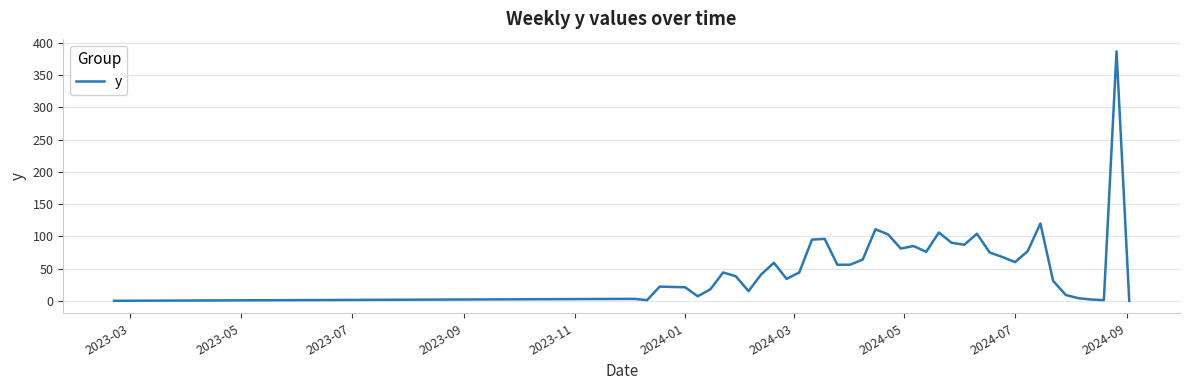

What is the greatest value displayed?

387